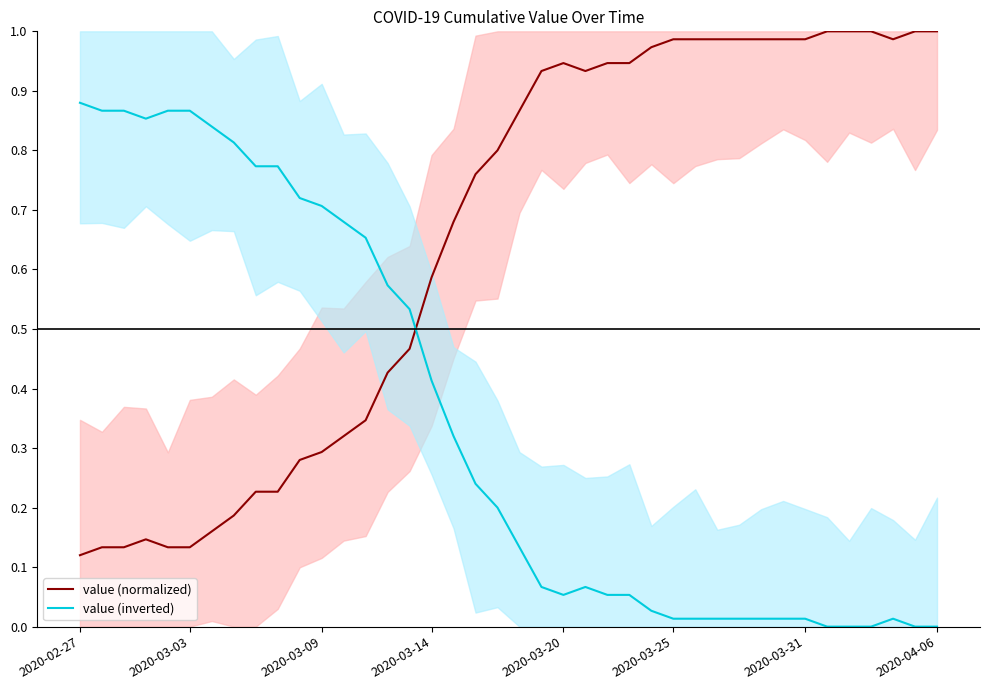

What are all the series names shown in the legend?

value (normalized), value (inverted)